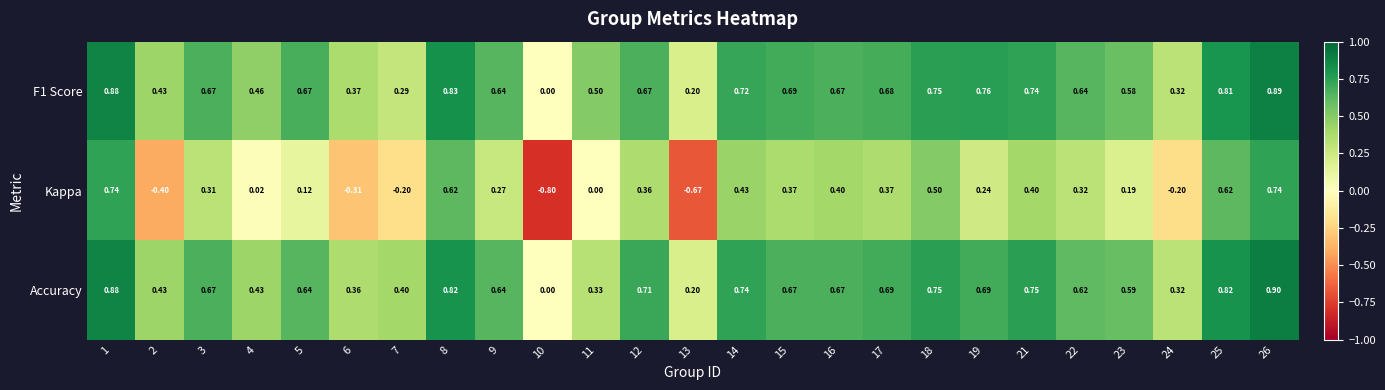

Which series has the widest spread of values?

Kappa